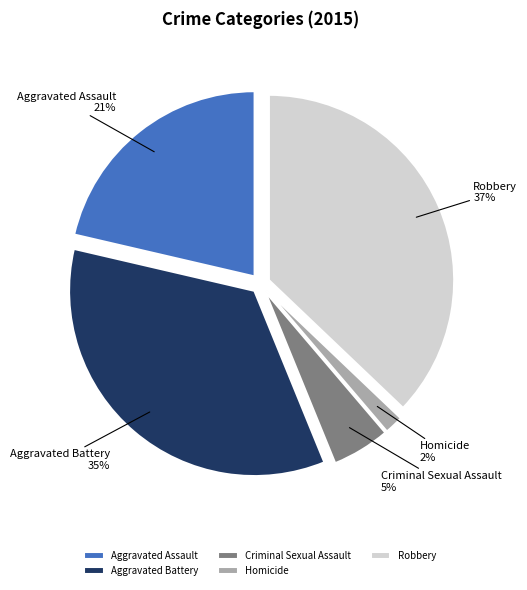

To the nearest percent, what percentage of the pie is Aggravated Assault?

21%